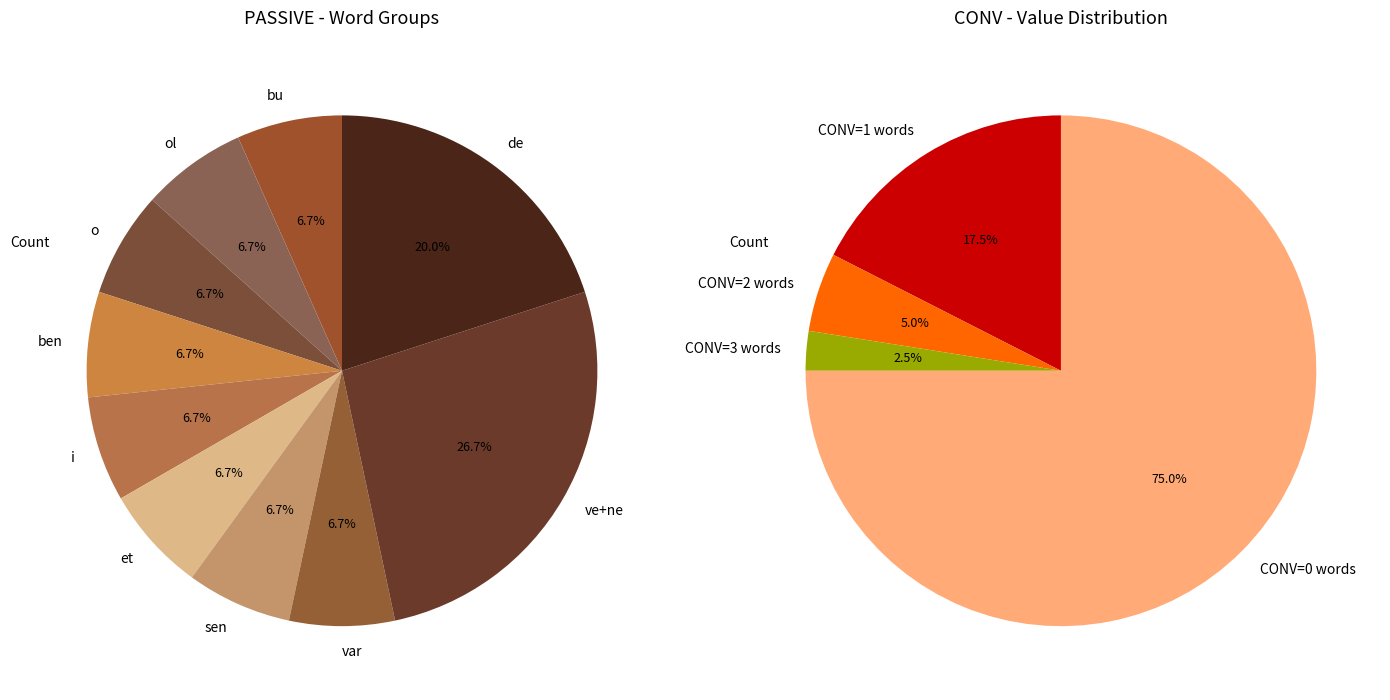

Which series has the widest spread of values?

CONV